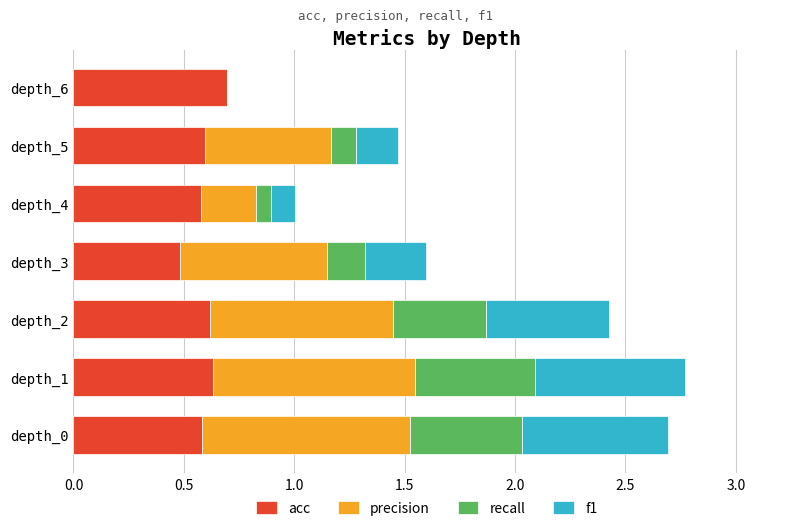

The value of acc at depth_1 is 0.6. True or false?

True